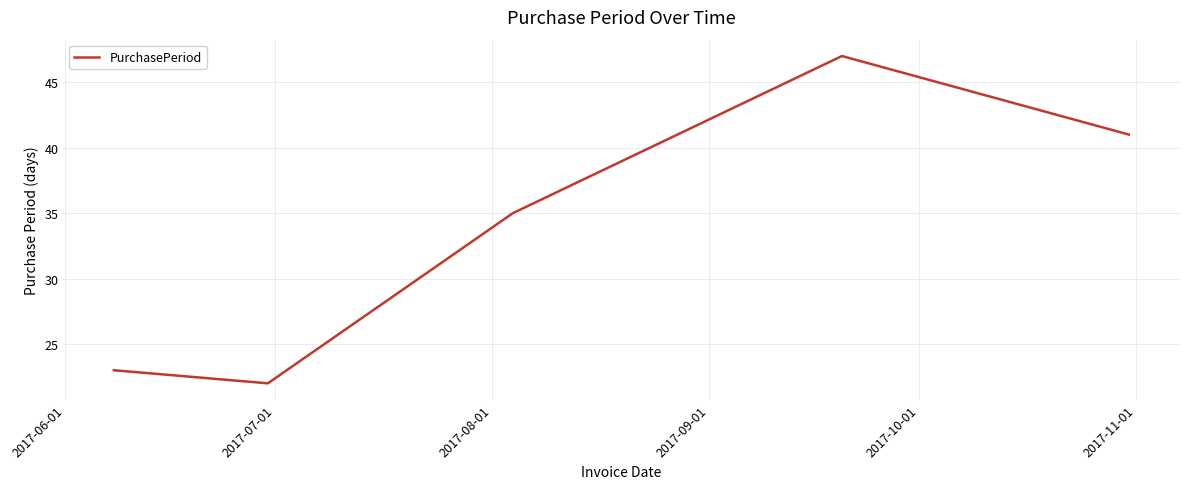

What is the smallest value displayed?

22